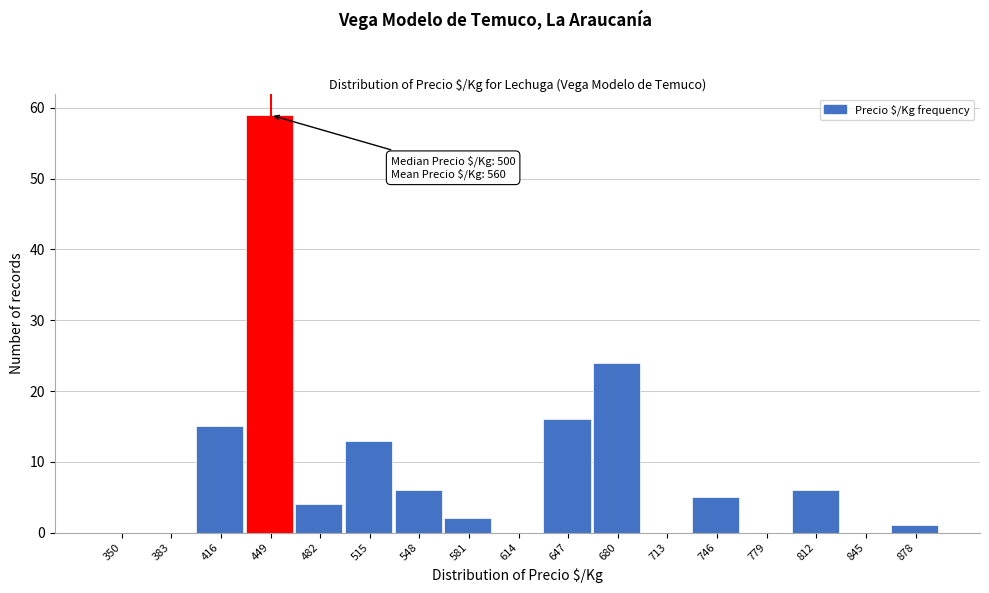

Reading left to right, list all the values displayed in this chart.

350=0	383=0	416=15	449=59	482=4	515=13	548=6	581=2	614=0	647=16	680=24	713=0	746=5	779=0	812=6	845=0	878=1